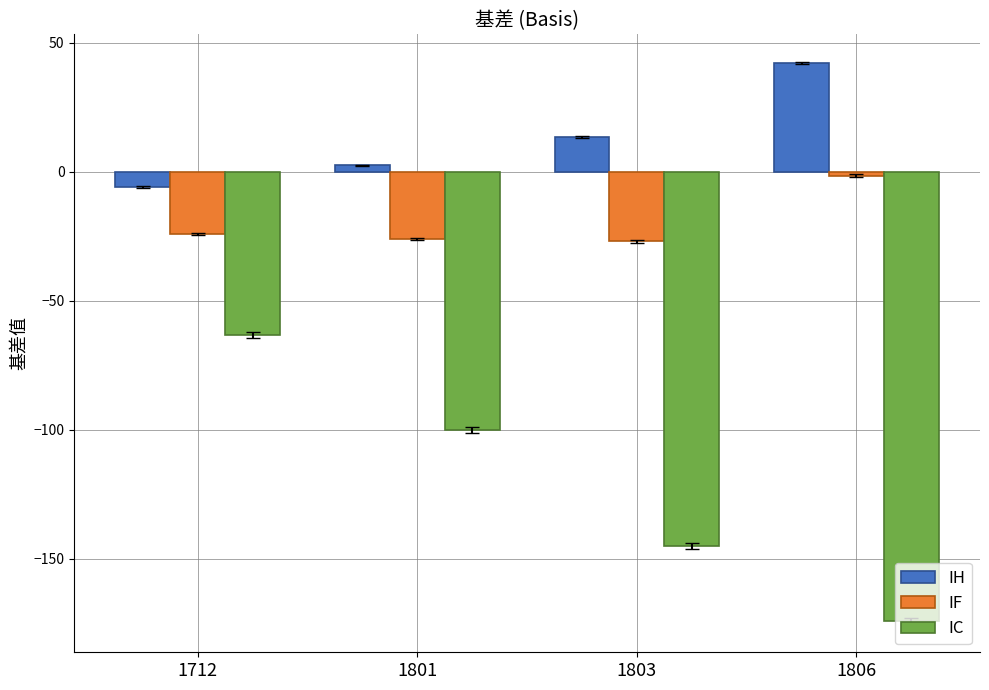

How many data points in IF are less than -24?

3